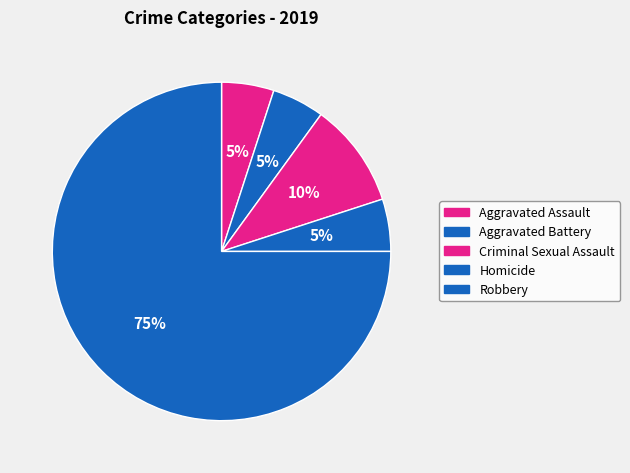

How many segments does this pie chart have?

5